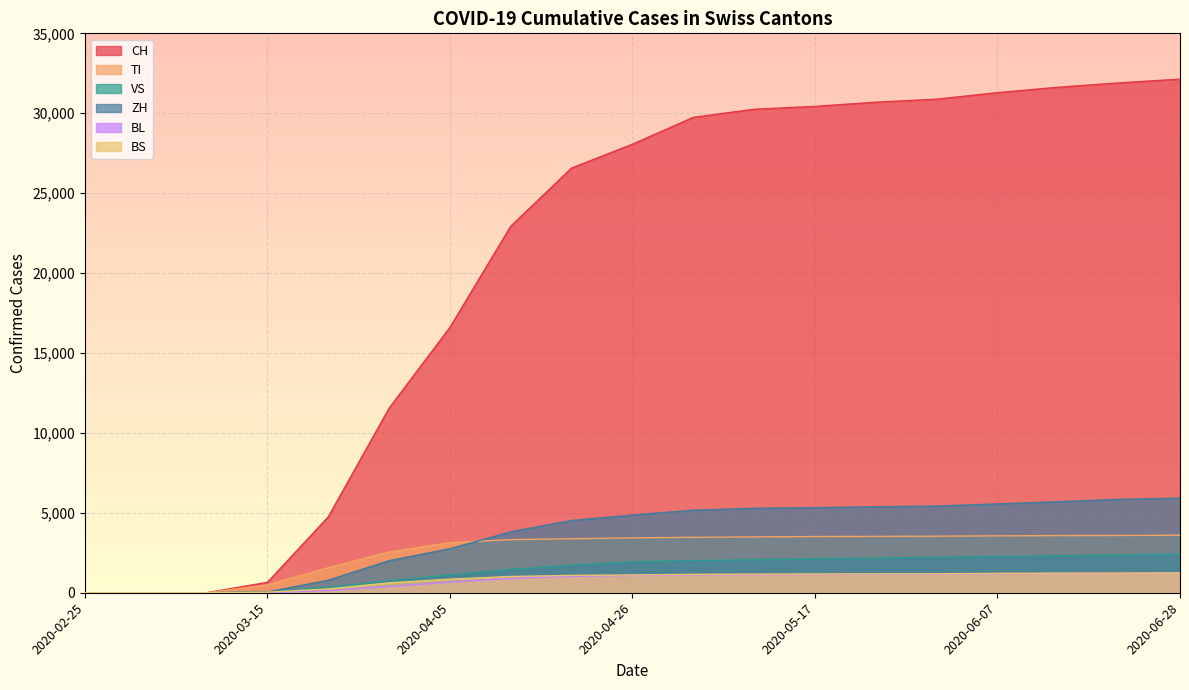

What is the highest value of the TI series?

3599